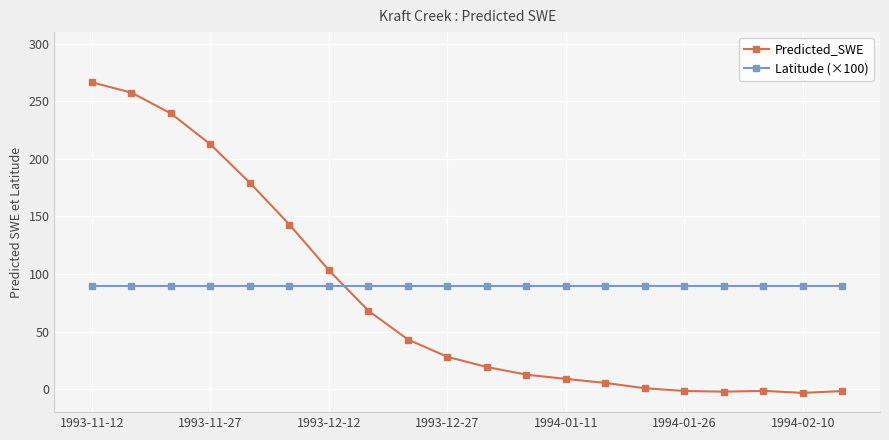

What is the greatest value displayed?

266.4